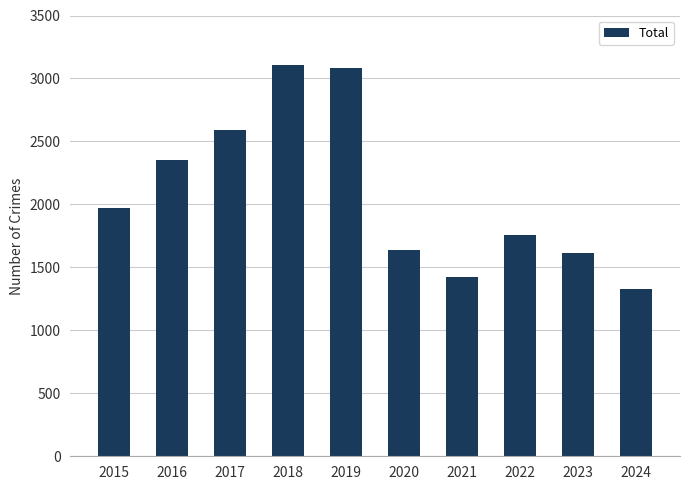

What is the approximate value at 2023, to the nearest 50?

1600